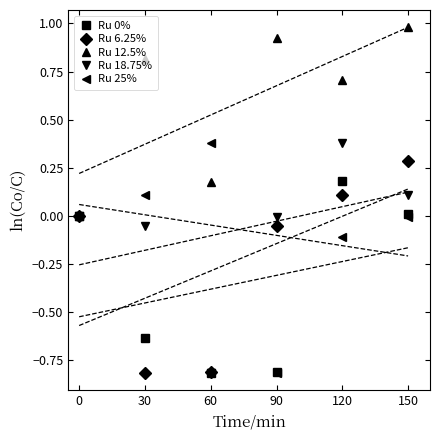

How many data points in Ru 0% are less than 0?

3